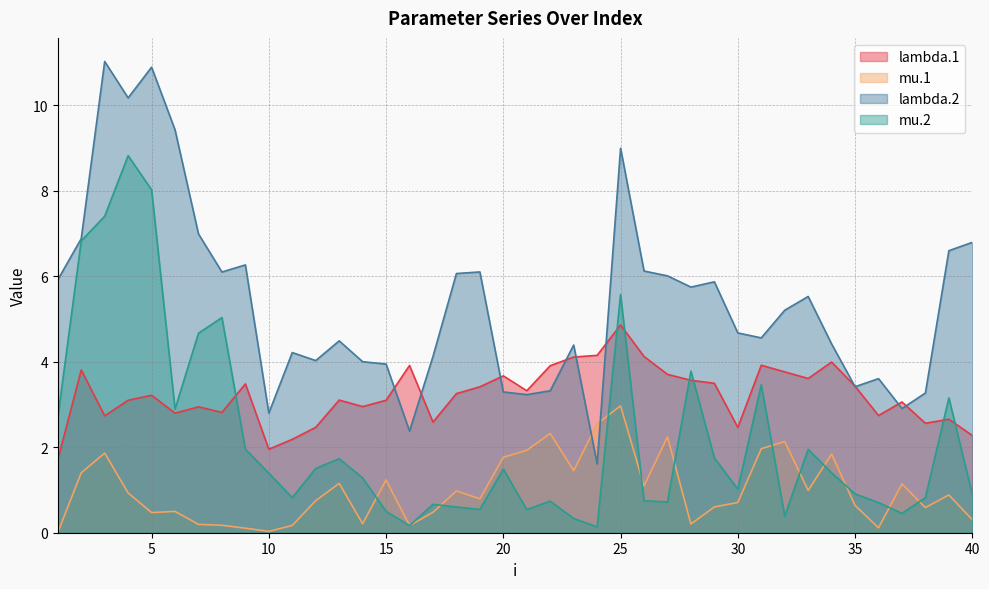

The value of lambda.2 at 27 is 10.4. True or false?

False